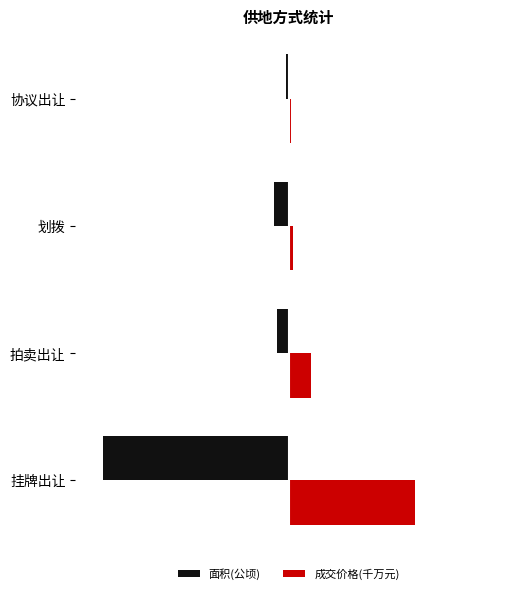

What are all the series names shown in the legend?

面积(公顷), 成交价格(千万元)